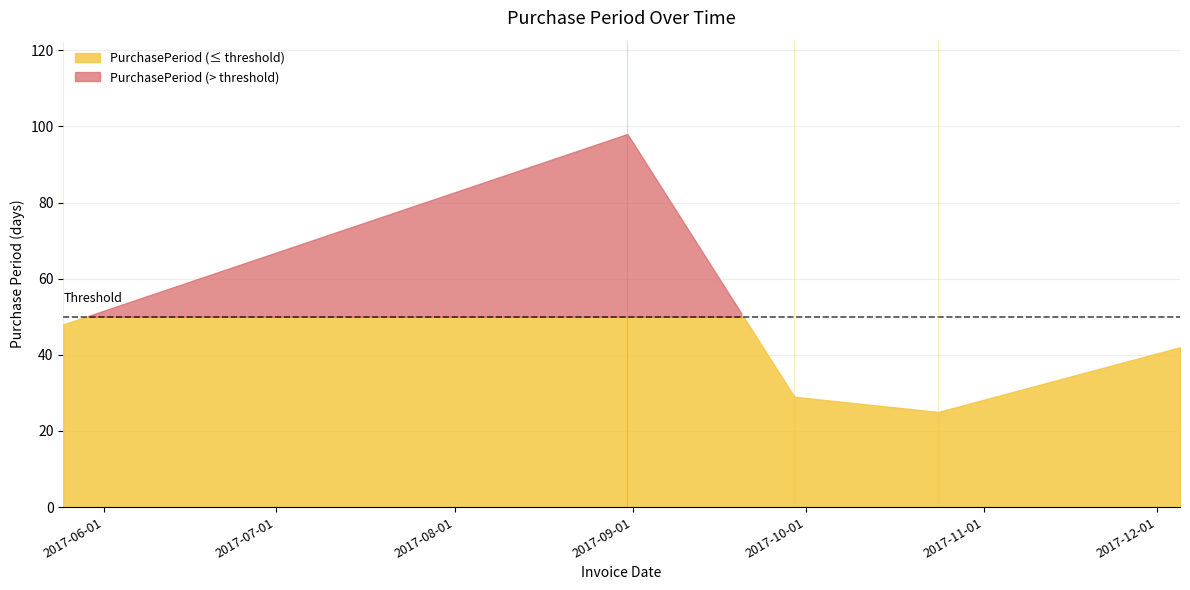

The chart shows a value of 12 at 2017-09-29. True or false?

False